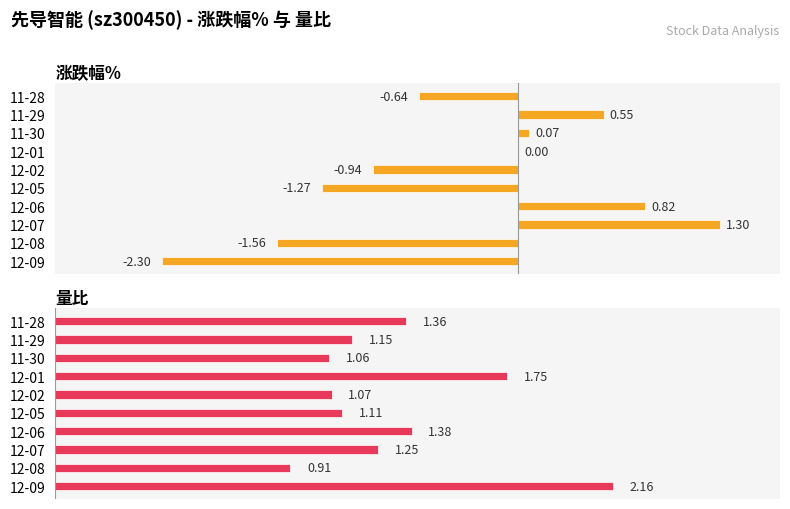

Count the number of data series in this chart.

2